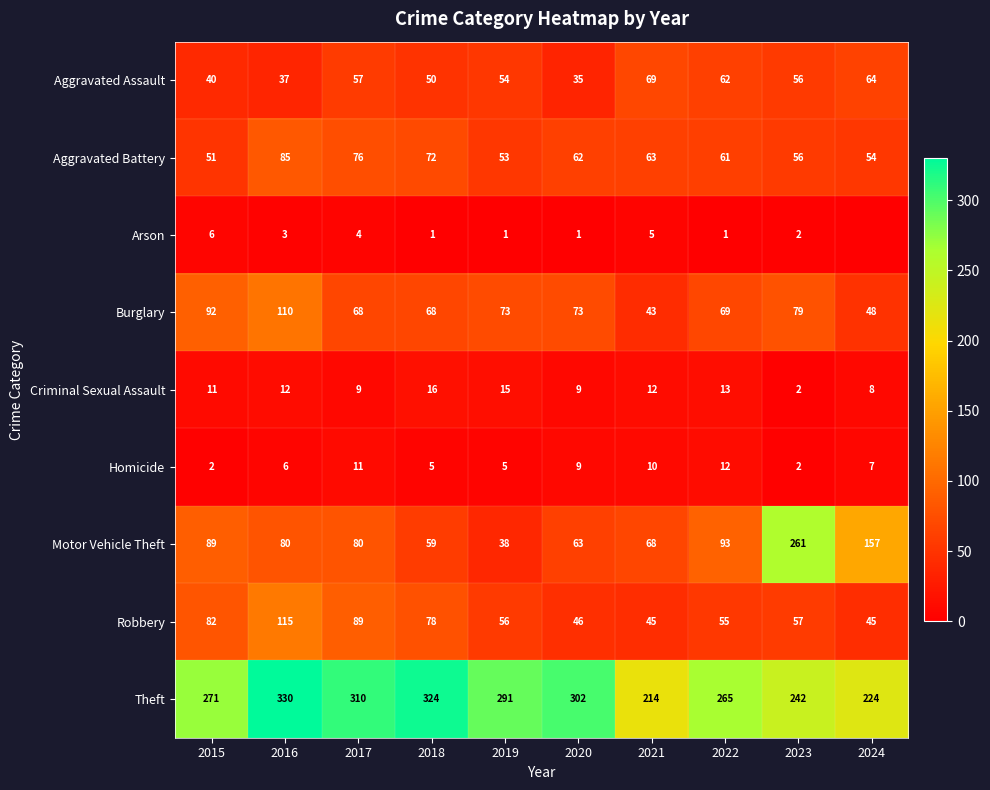

What is the total value across all series at 2020?

600